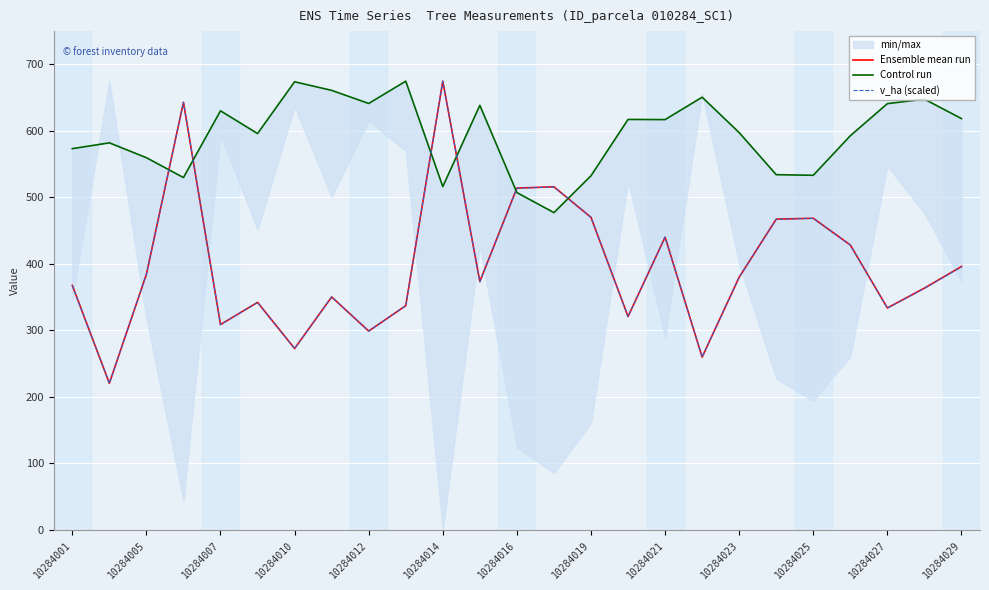

Reading right to left, list all the values displayed in this chart.

Ensemble mean run: 396.1	363.6	333.8	428.4	468.6	467.3	380.1	259.9	440.3	320.9	470.0	515.9	514.0	373.5	674.7	337.2	299.1	350.3	272.8	342.2	308.8	643.0	384.4	220.6	367.7
Control run: 618.5	647.7	641.0	592.7	533.3	534.2	597.4	650.6	617.0	617.2	532.5	477.1	507.2	638.4	516.2	674.7	641.2	660.9	673.9	596.0	630.2	529.8	559.7	582.0	573.3
v_ha (scaled): 395.7	363.2	333.5	428.2	468.4	467.0	380.1	260.0	440.2	320.8	469.8	515.8	513.7	373.0	674.7	337.0	298.9	350.4	272.7	342.0	308.8	642.9	384.4	220.4	367.4